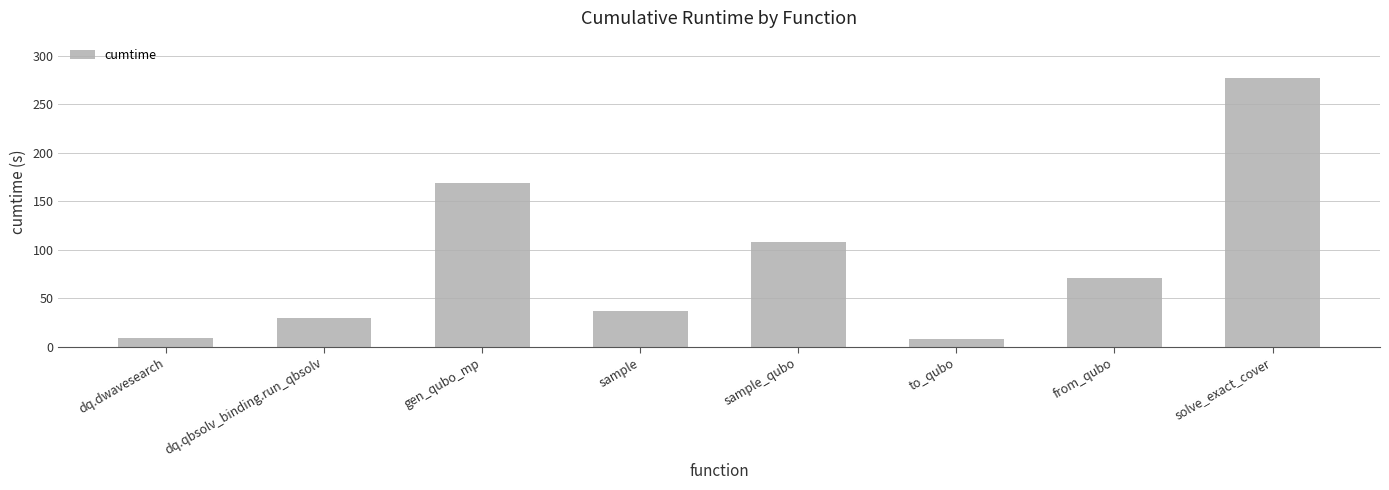

The value at sample is 37.0. True or false?

True